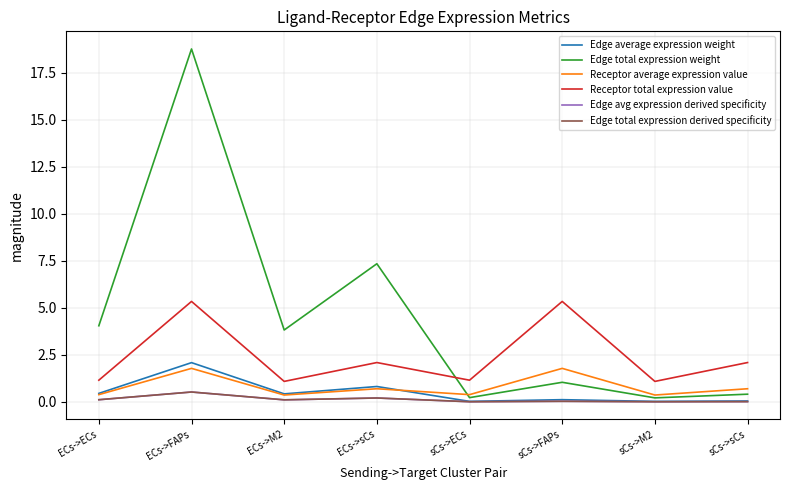

What position from the left is sCs->M2?

7